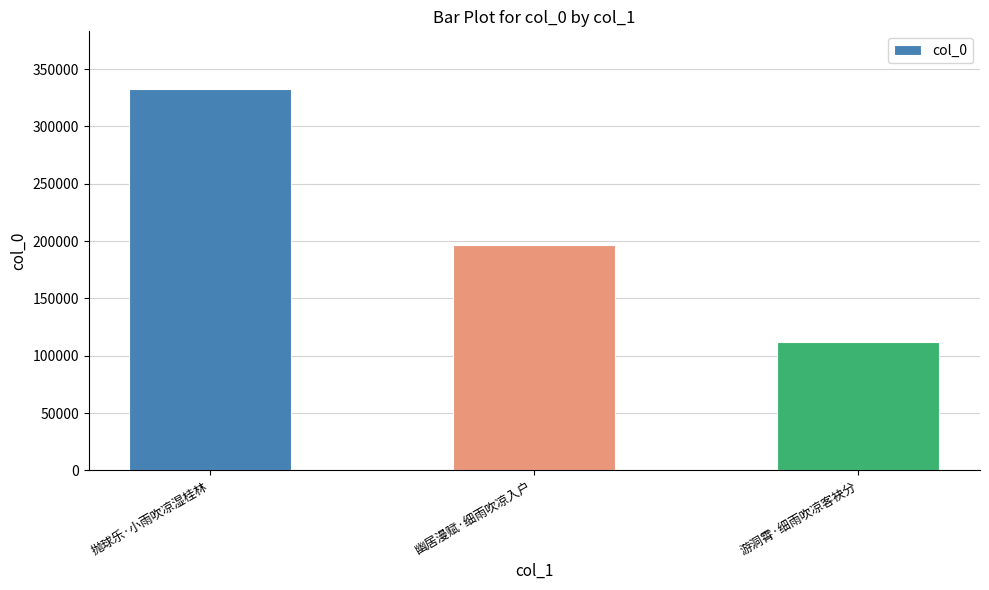

What is the difference between the values at 幽居漫赋·细雨吹凉入户 and 抛球乐·小雨吹凉湿桂林?

136366